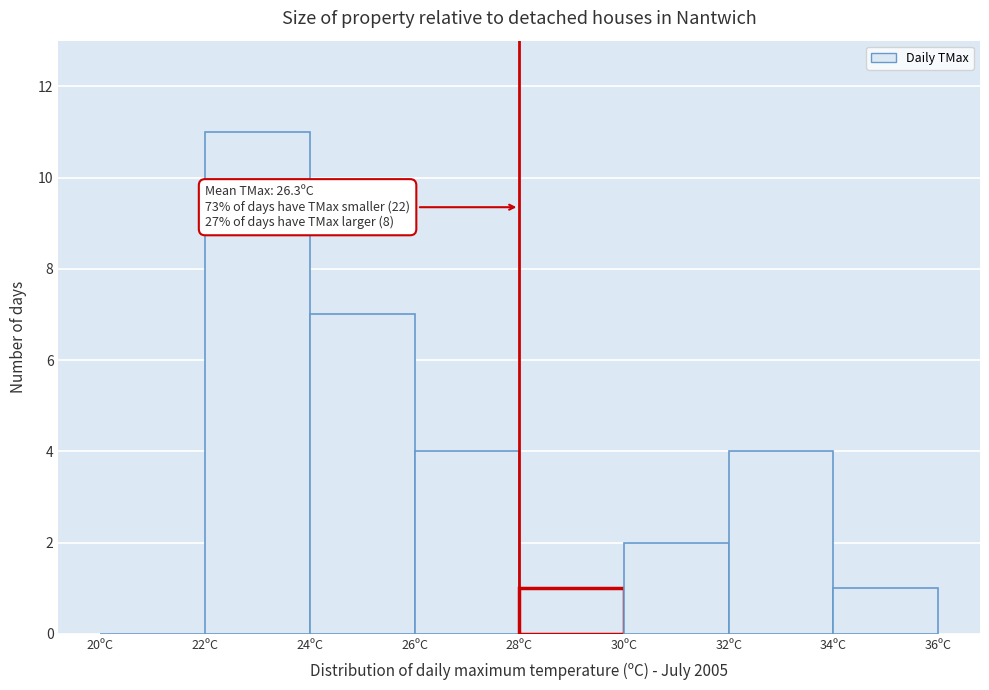

Which range on the x-axis has the tallest bar?

22 to 24